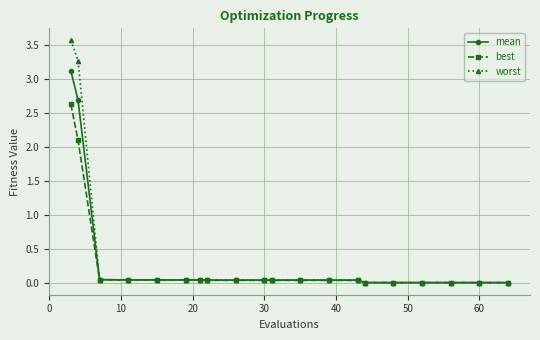

Which series has the largest total across all categories?

worst